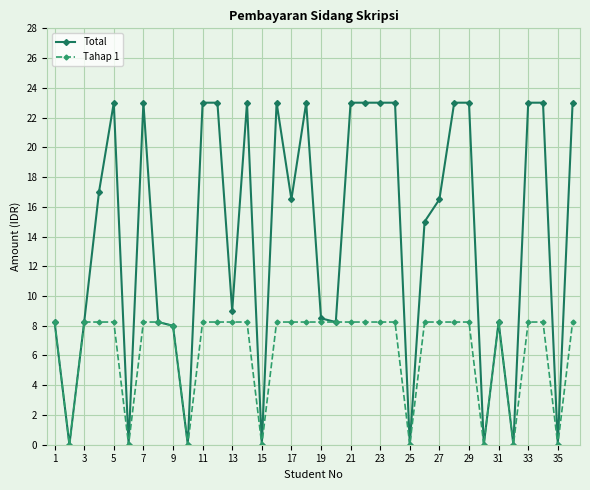

What is the value of the Total point at the 26th from the left?

15.0